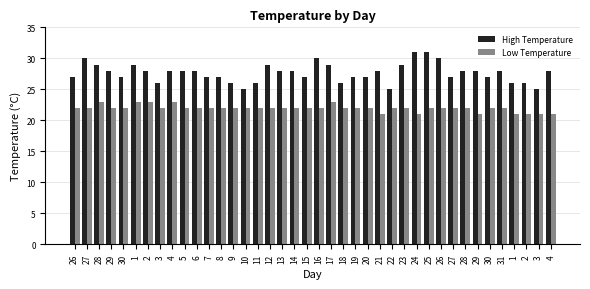

Does the chart contain any negative values?

No